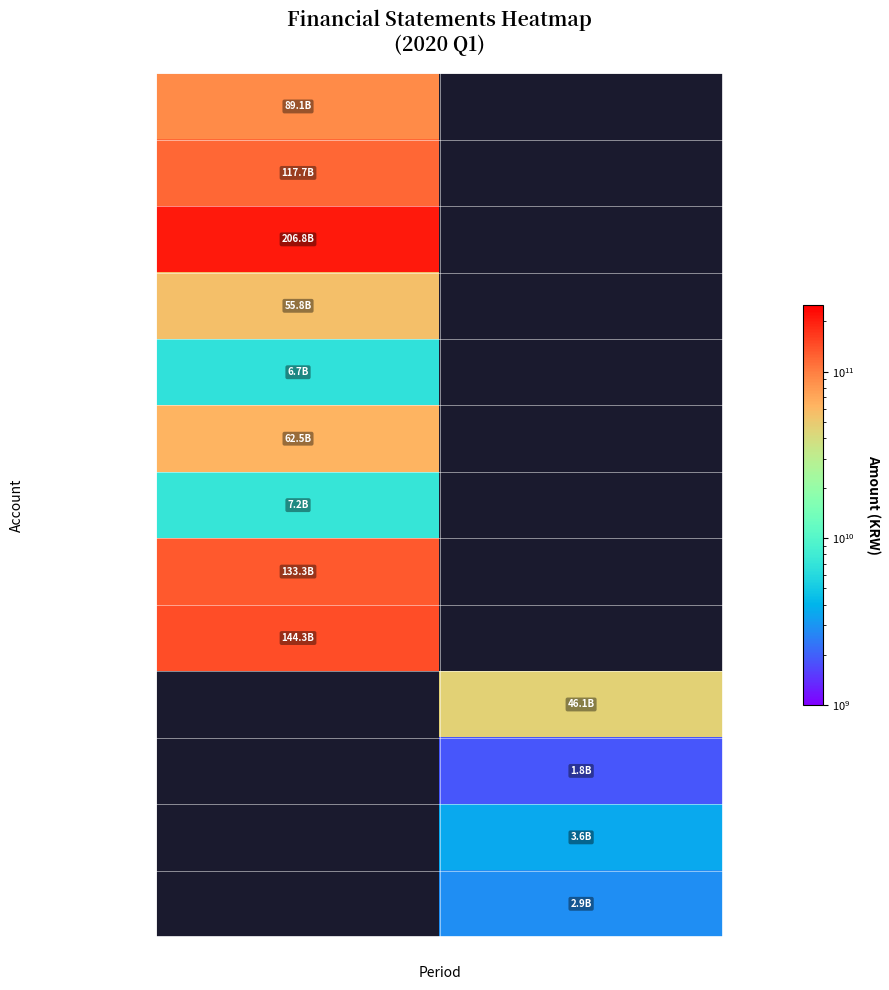

Which series has the largest total across all categories?

Total Assets